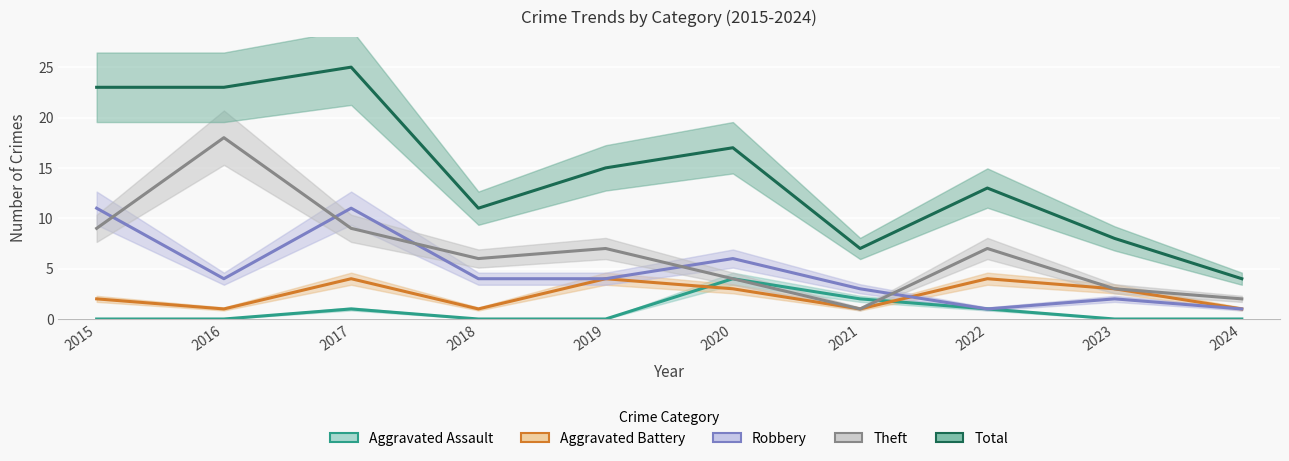

The value of Aggravated Battery at 2015 is 2. True or false?

True